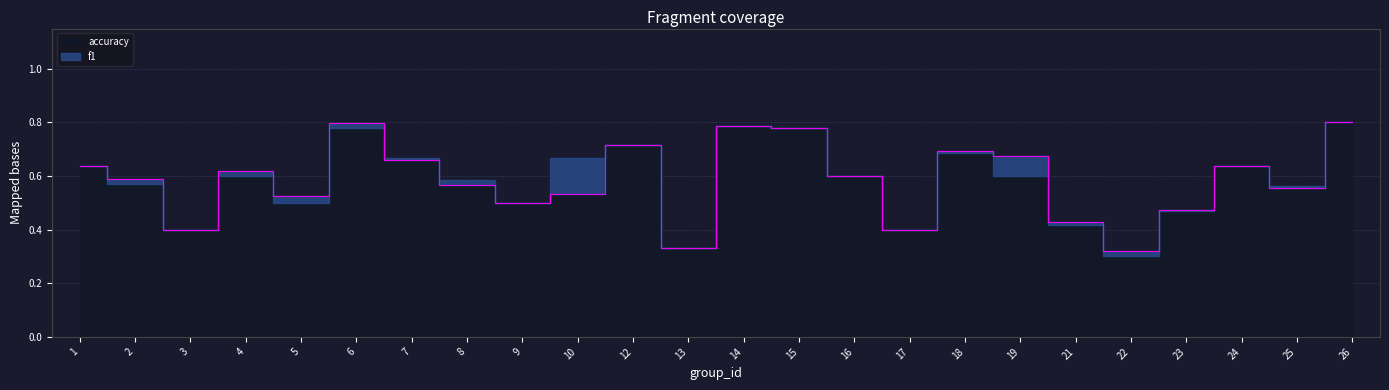

Is it true that the value at 15 is 0.8?

True